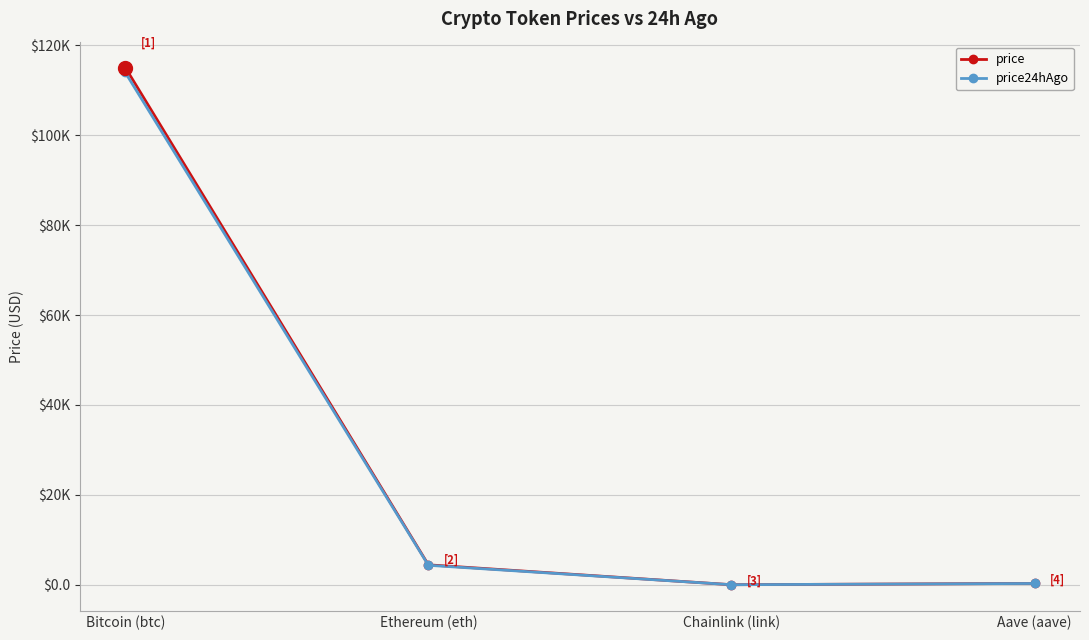

What are all the series names shown in the legend?

price, price24hAgo